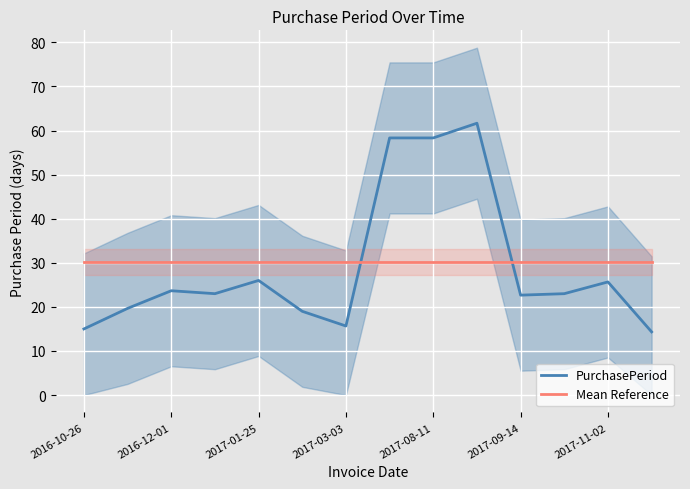

Where is PurchasePeriod nearest to the value 37?

2017-01-25